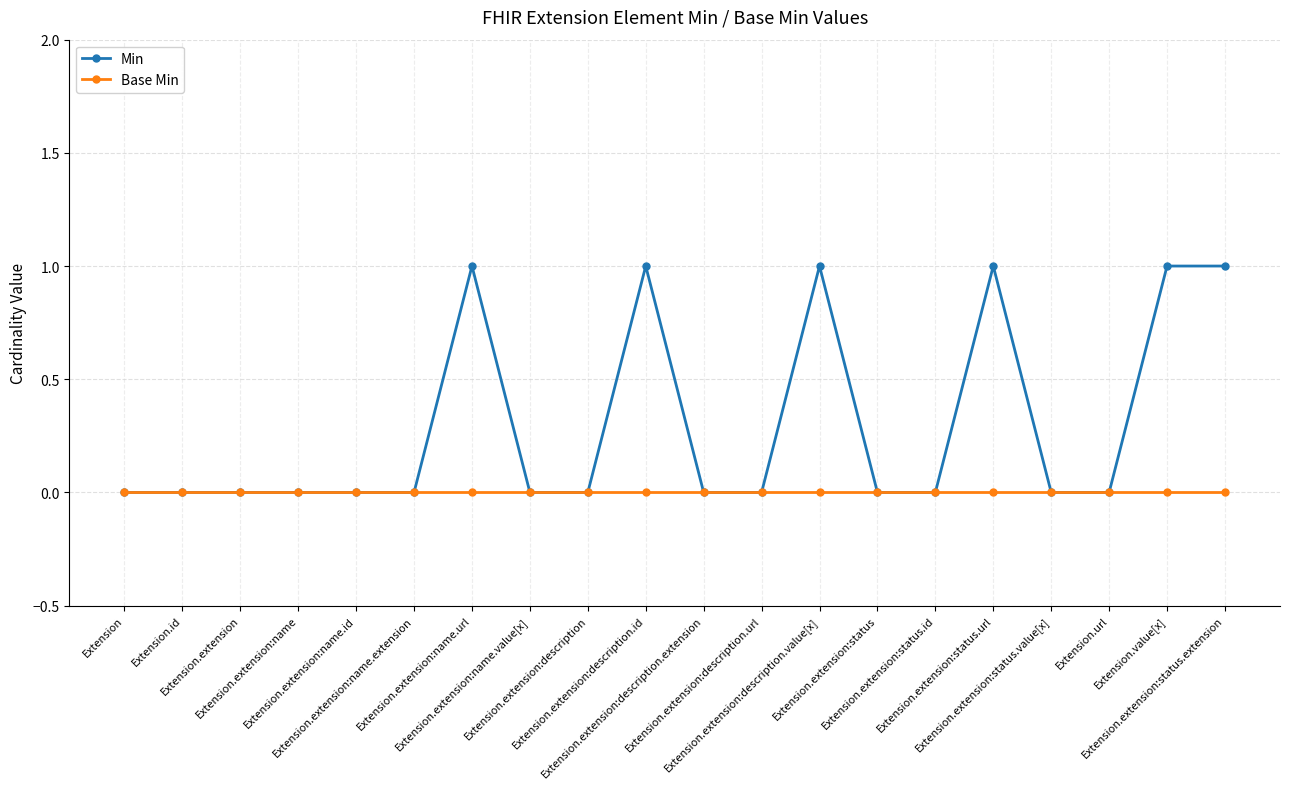

What is the label of the 13th point from the right?

Extension.extension:name.value[x]